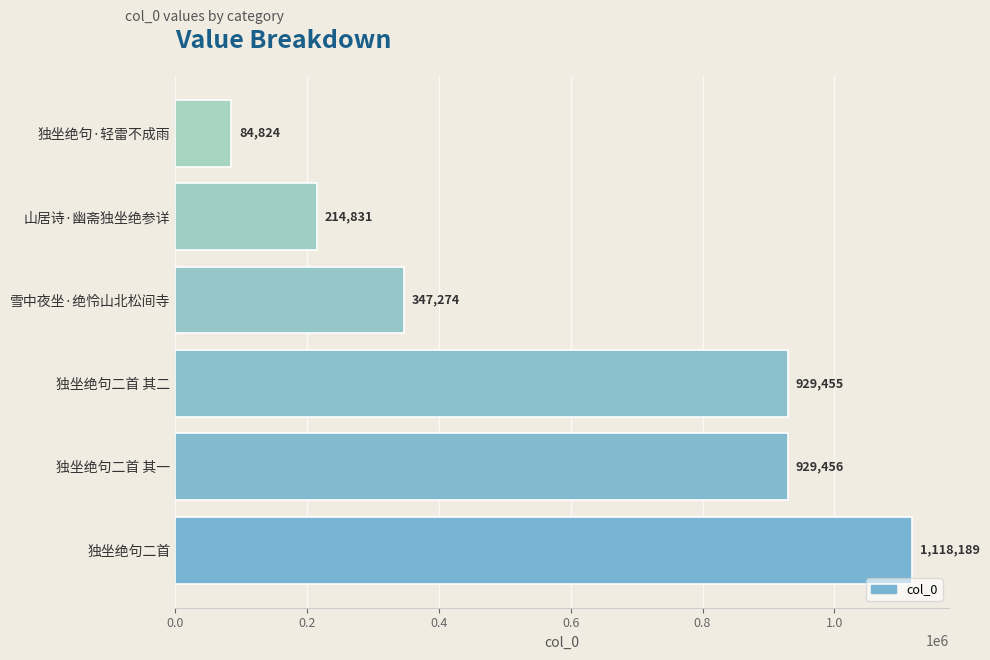

Does the chart contain any negative values?

No